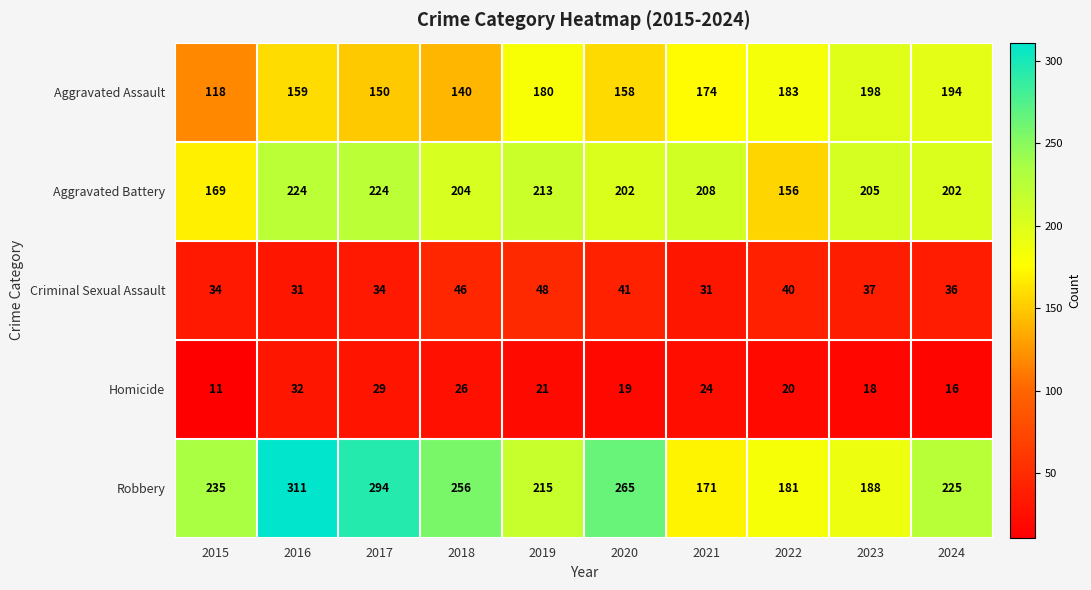

Rank the series at 2020 from lowest to highest value.

Homicide, Criminal Sexual Assault, Aggravated Assault, Aggravated Battery, Robbery